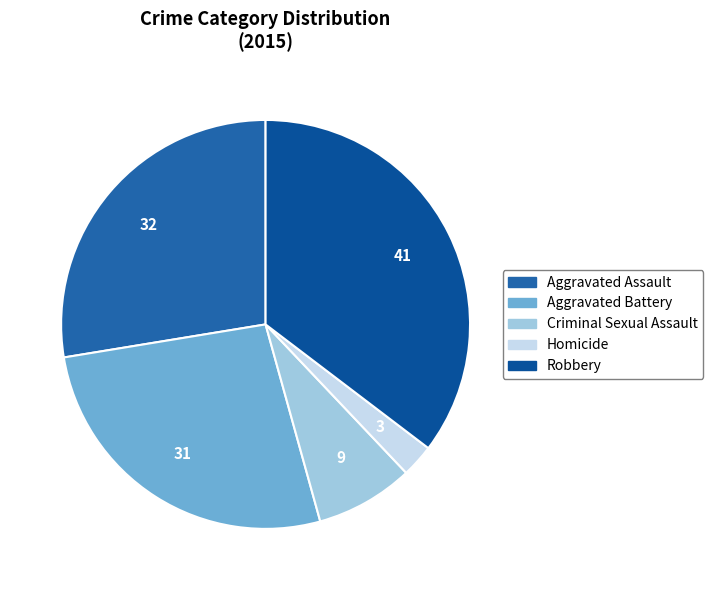

What is the smallest slice in the pie chart?

Homicide